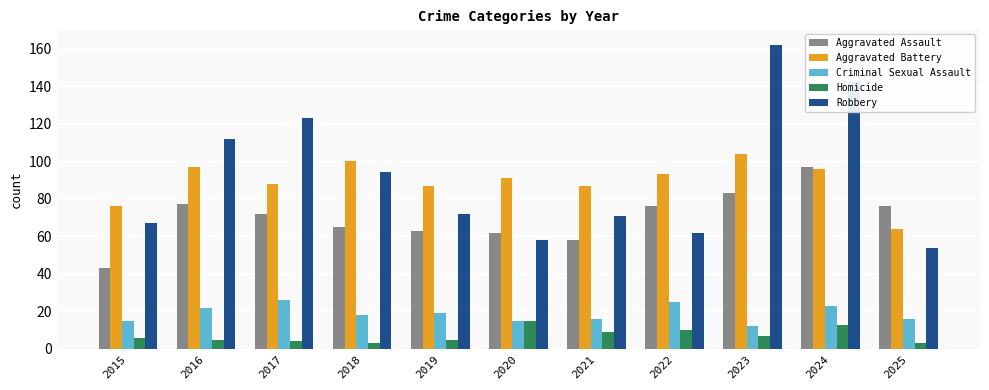

Rank the series by their maximum value, from lowest to highest.

Homicide, Criminal Sexual Assault, Aggravated Assault, Aggravated Battery, Robbery